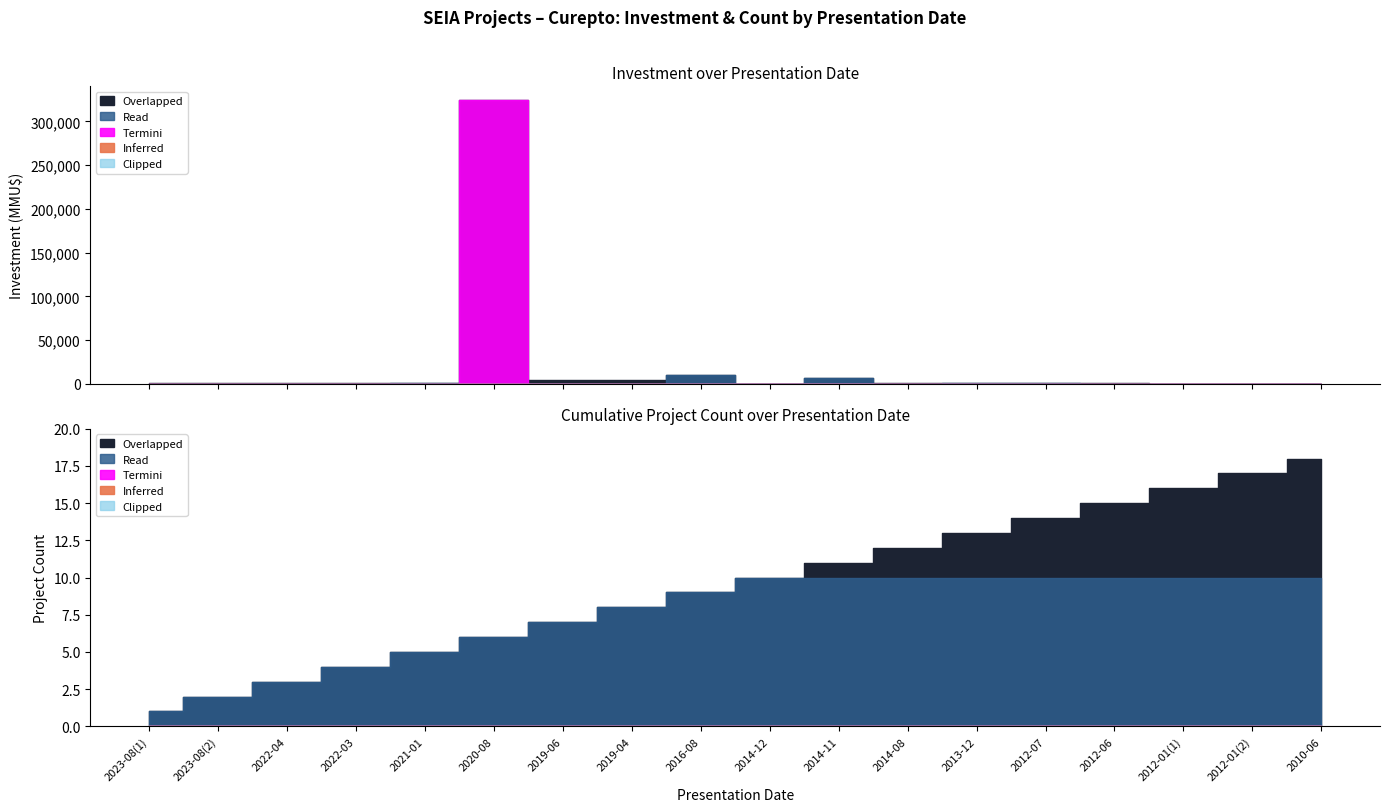

What is the label of the 5th point from the right?

2012-07